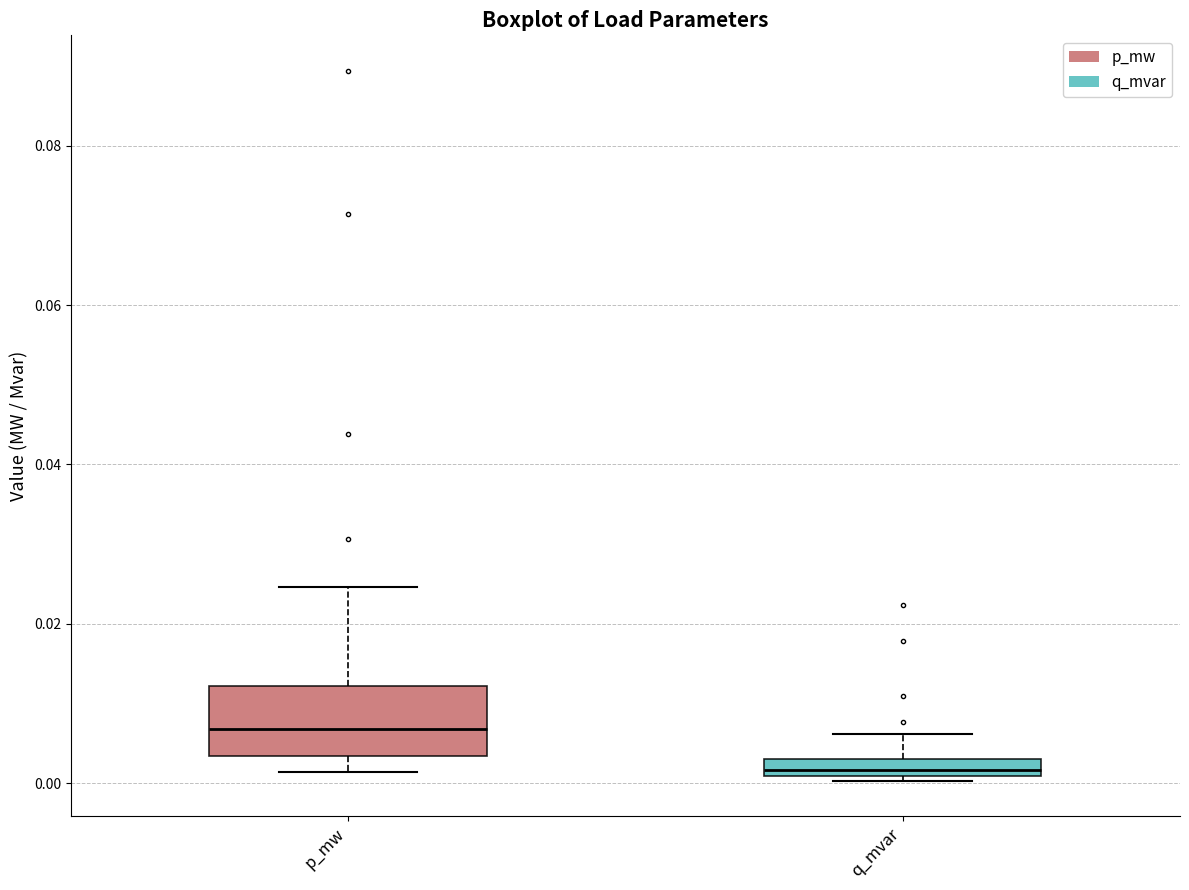

Comparing the boxes themselves (not the whiskers), which one is the tallest?

p_mw